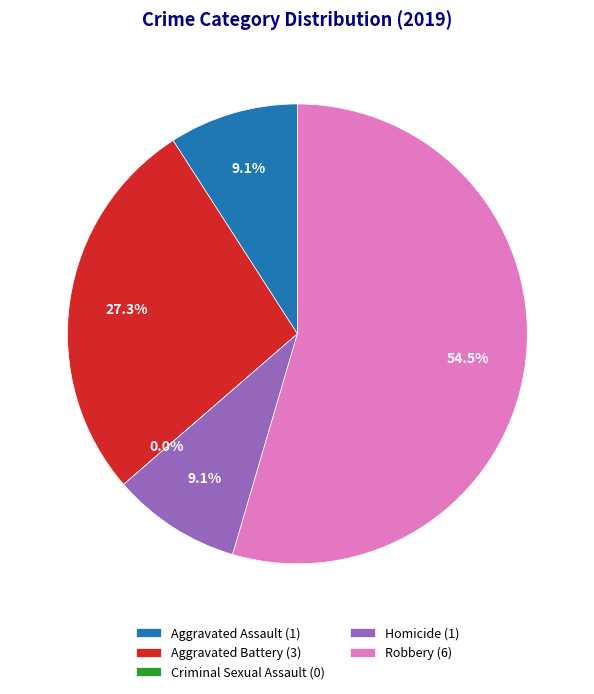

Which slice is the smallest?

Criminal Sexual Assault